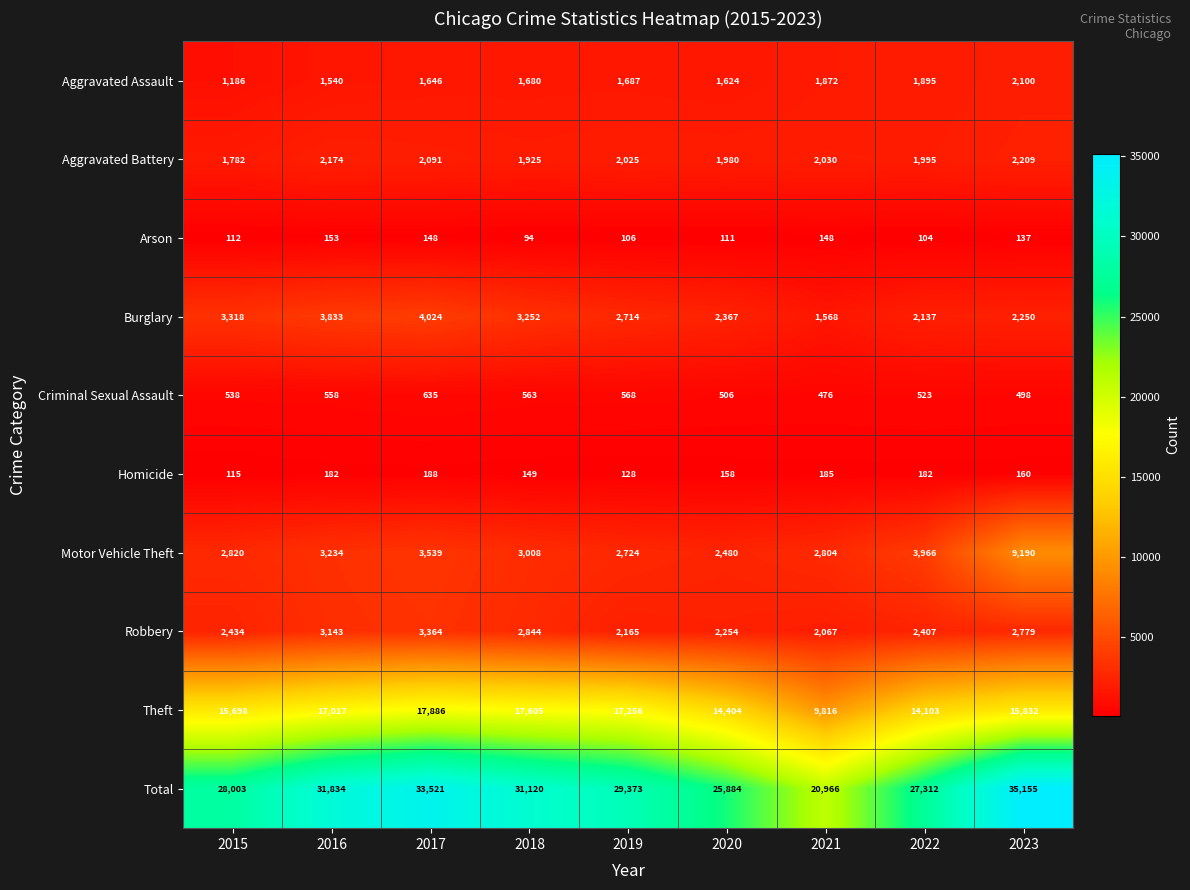

Which series has the largest total across all categories?

Total